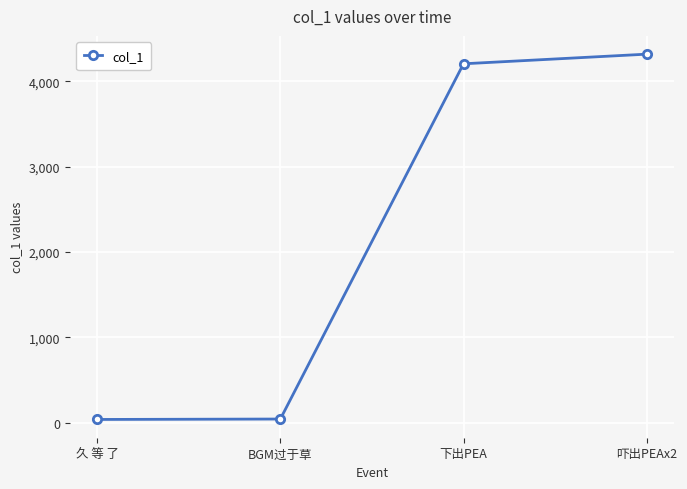

The value at 下出PEA is 2088.7. True or false?

False